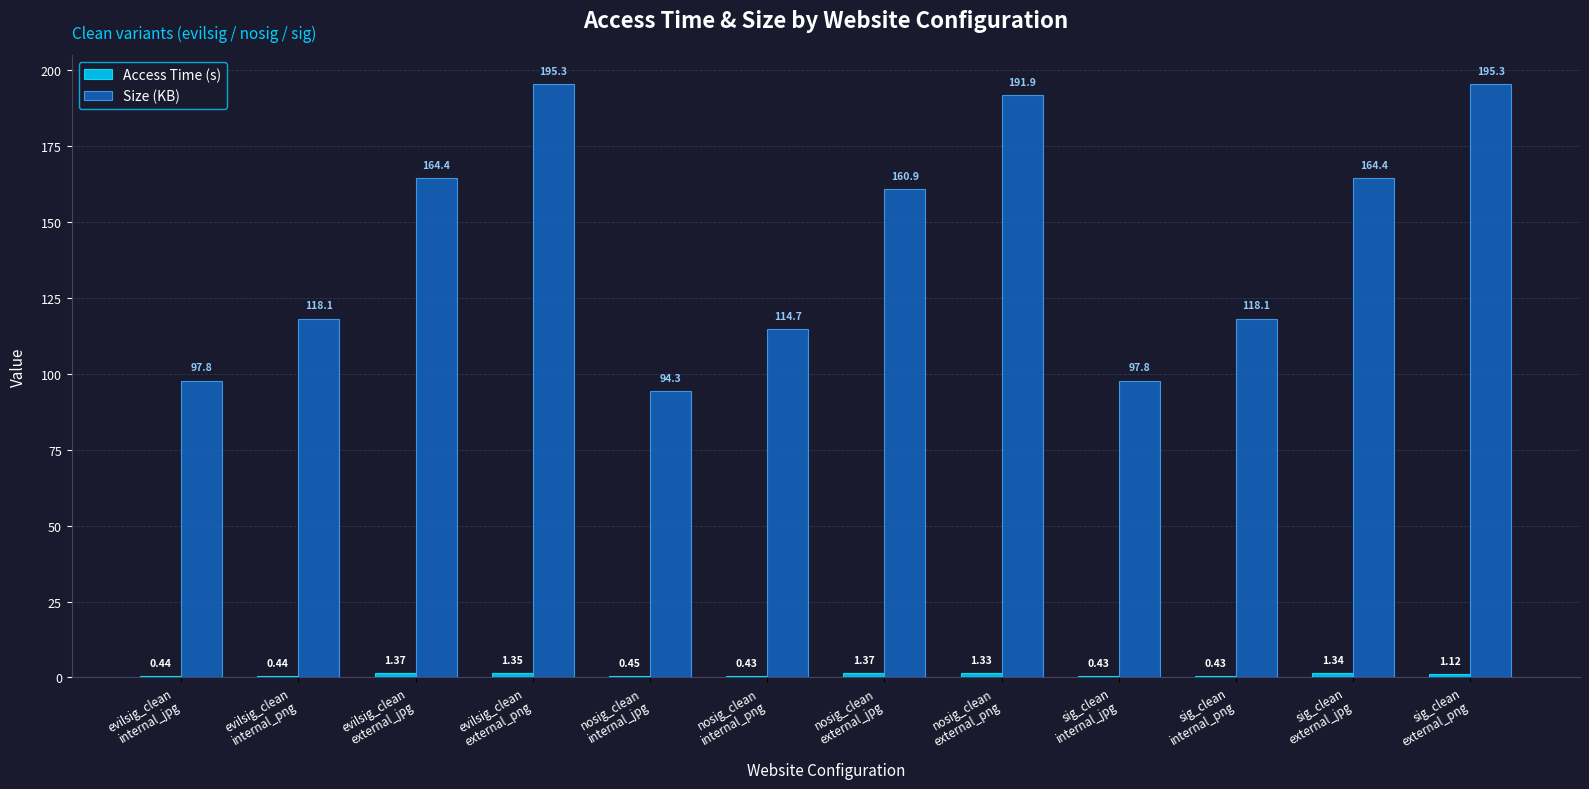

Which series has the largest total across all categories?

Size (KB)